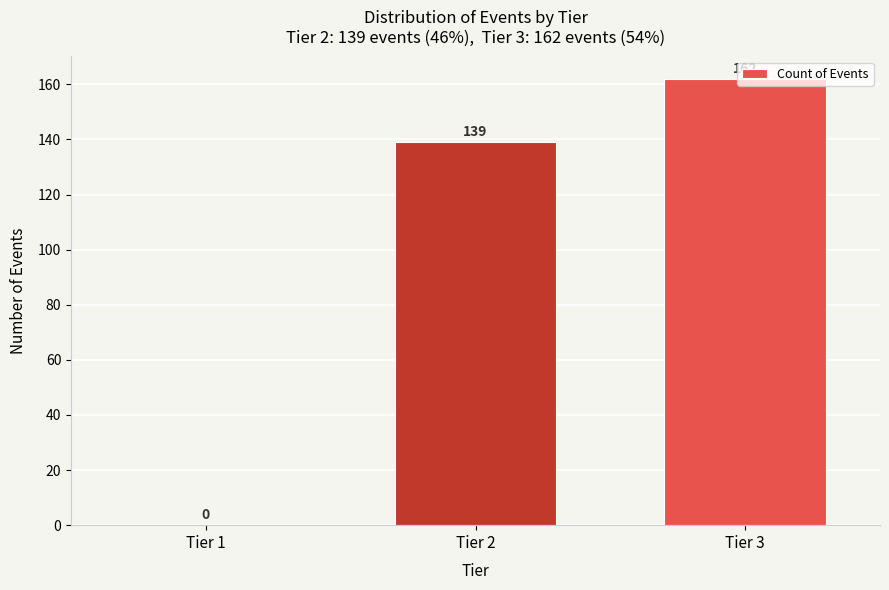

Between Tier 3 and Tier 2, which is larger?

Tier 3